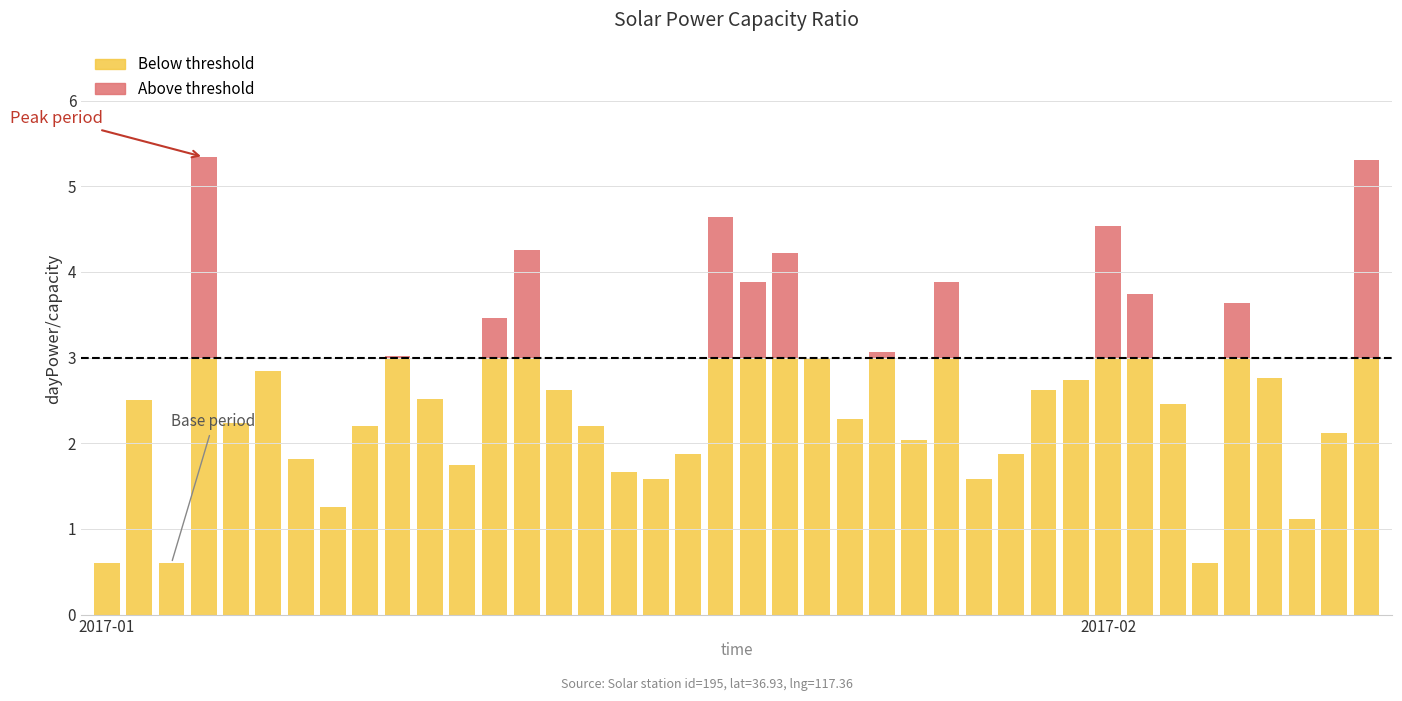

Count the number of data series in this chart.

2